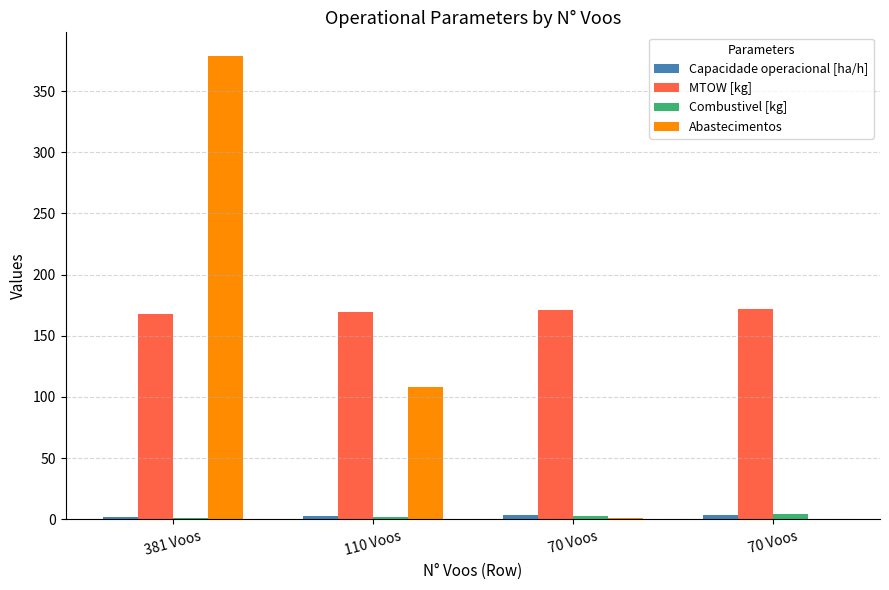

At how many categories does at least one series exceed 162?

4